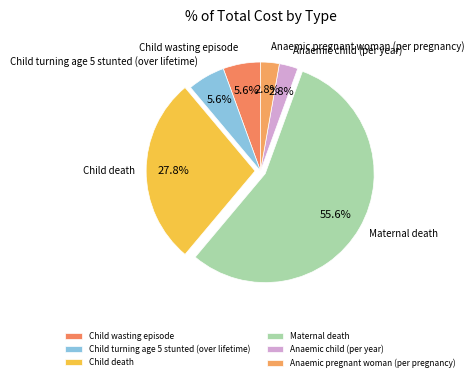

Approximately how many times larger is the value at Child turning age 5 stunted (over lifetime) compared to Child wasting episode?

1.0